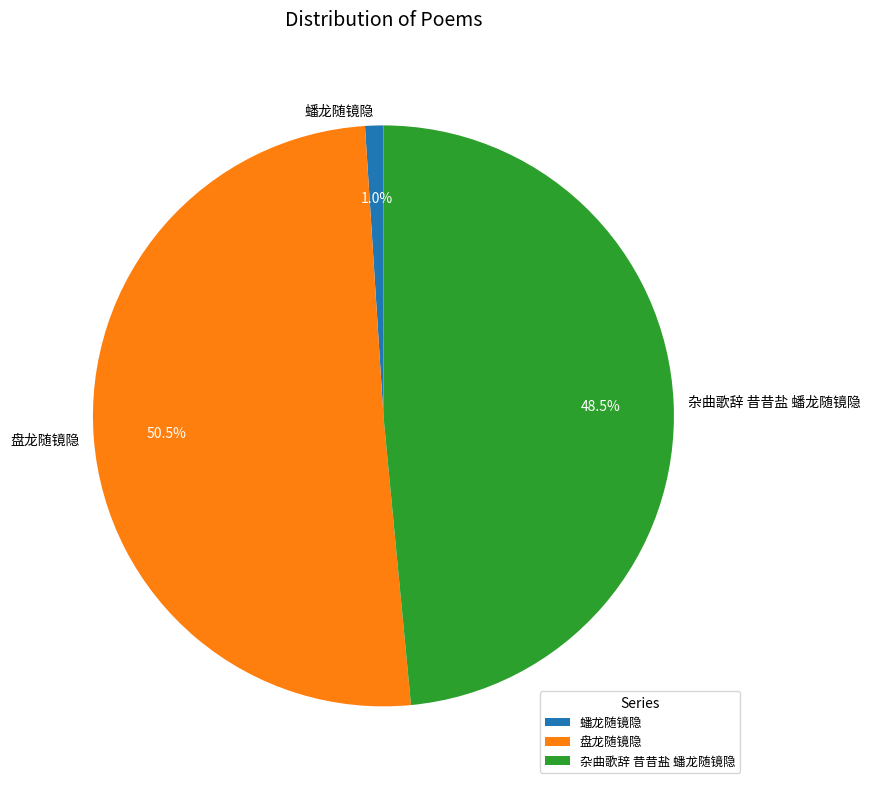

The 蟠龙随镜隐 slice represents 1% of the pie. True or false?

True